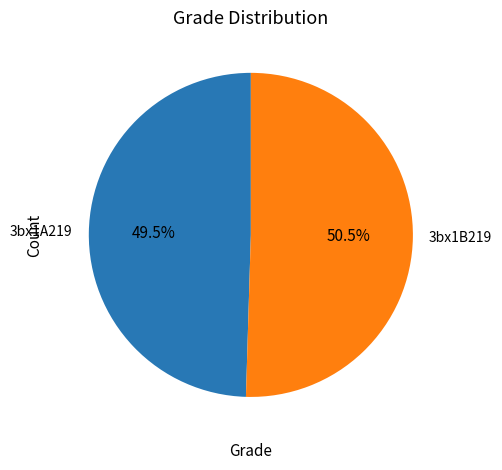

Is there a majority slice in this chart?

Yes